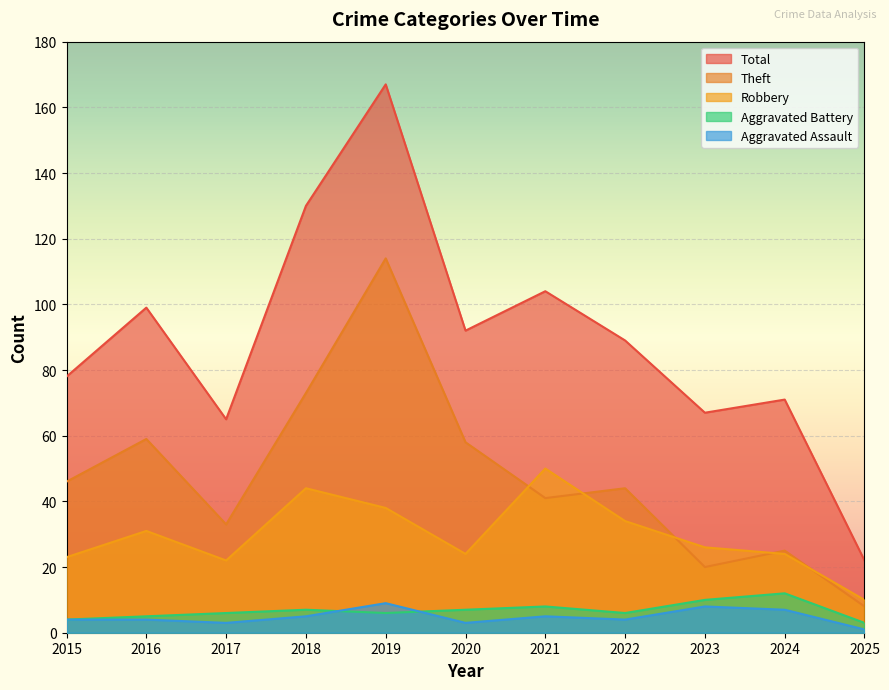

How many data points in Total are above 89?

5